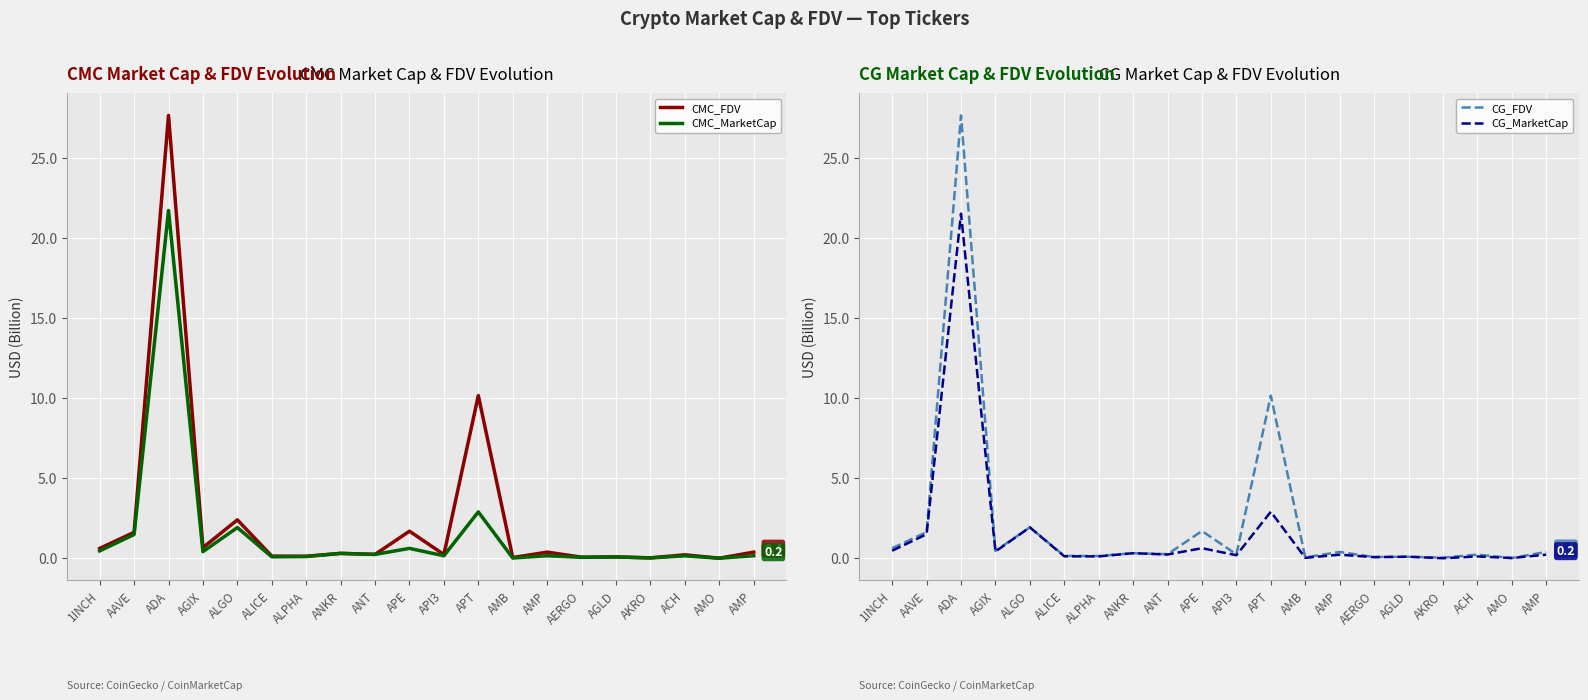

Where is CMC_FDV nearest to the value 13?

APT